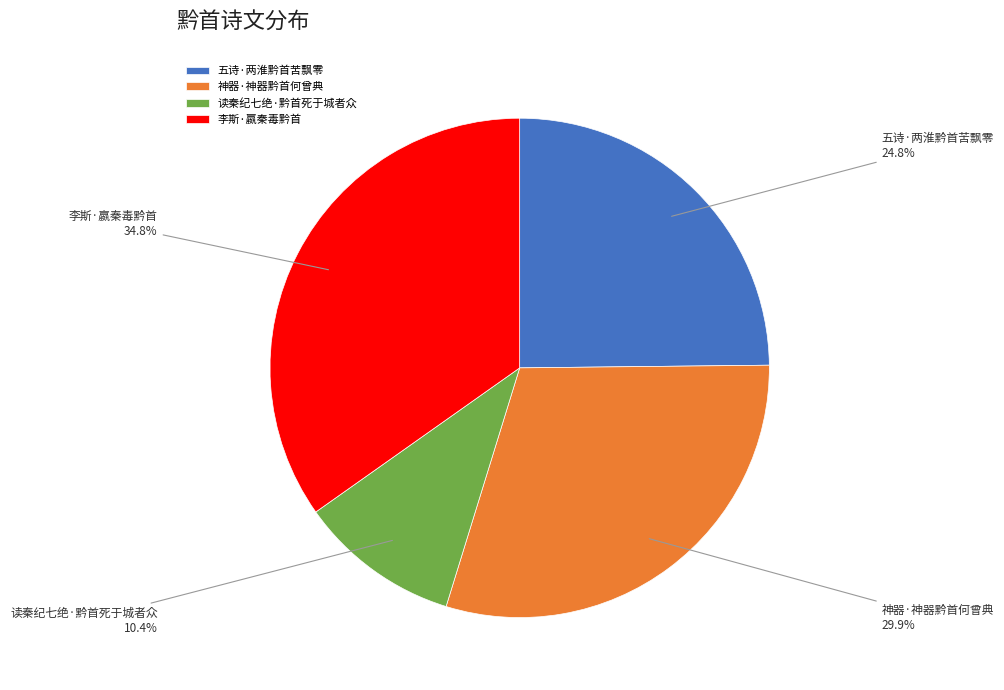

How much of the chart is everything except 读秦纪七绝·黔首死于城者众?

89.6%